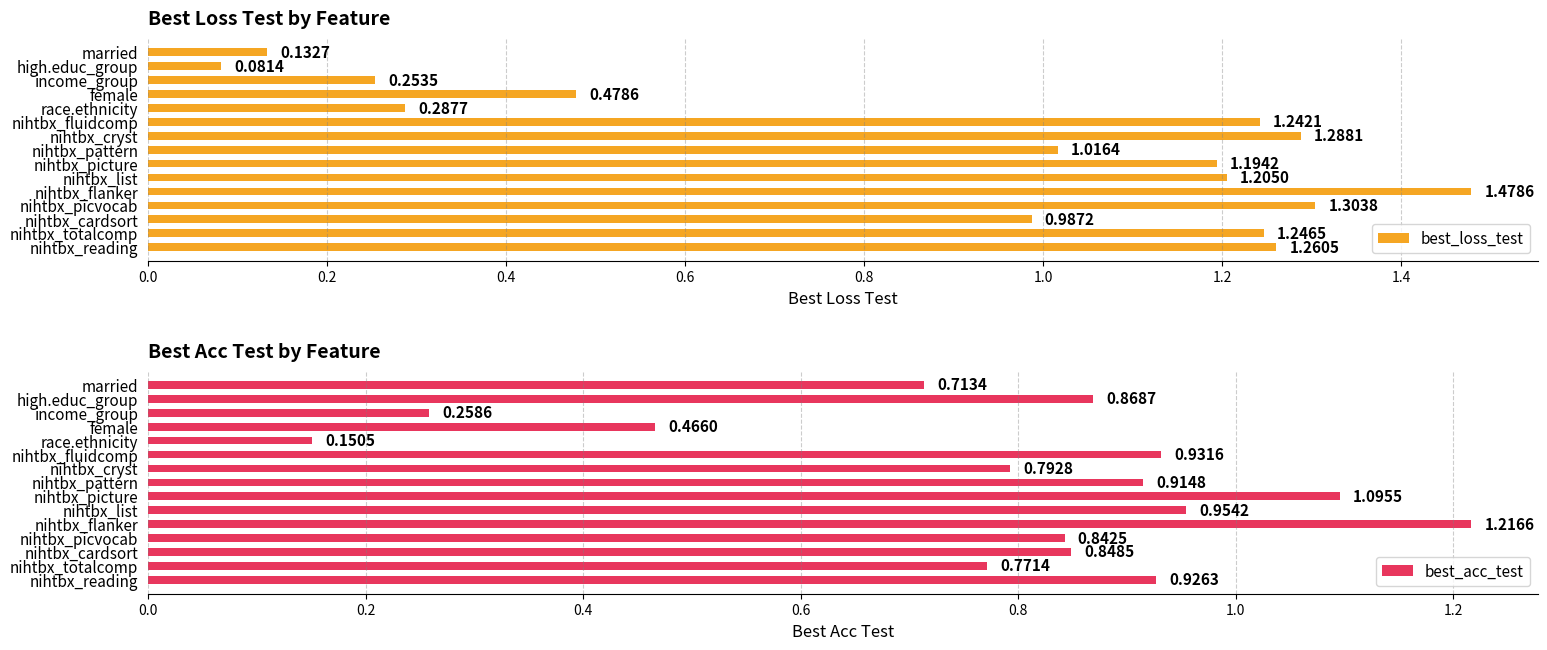

What is the difference between the maximum and second lowest values in the best_acc_test series?

1.0